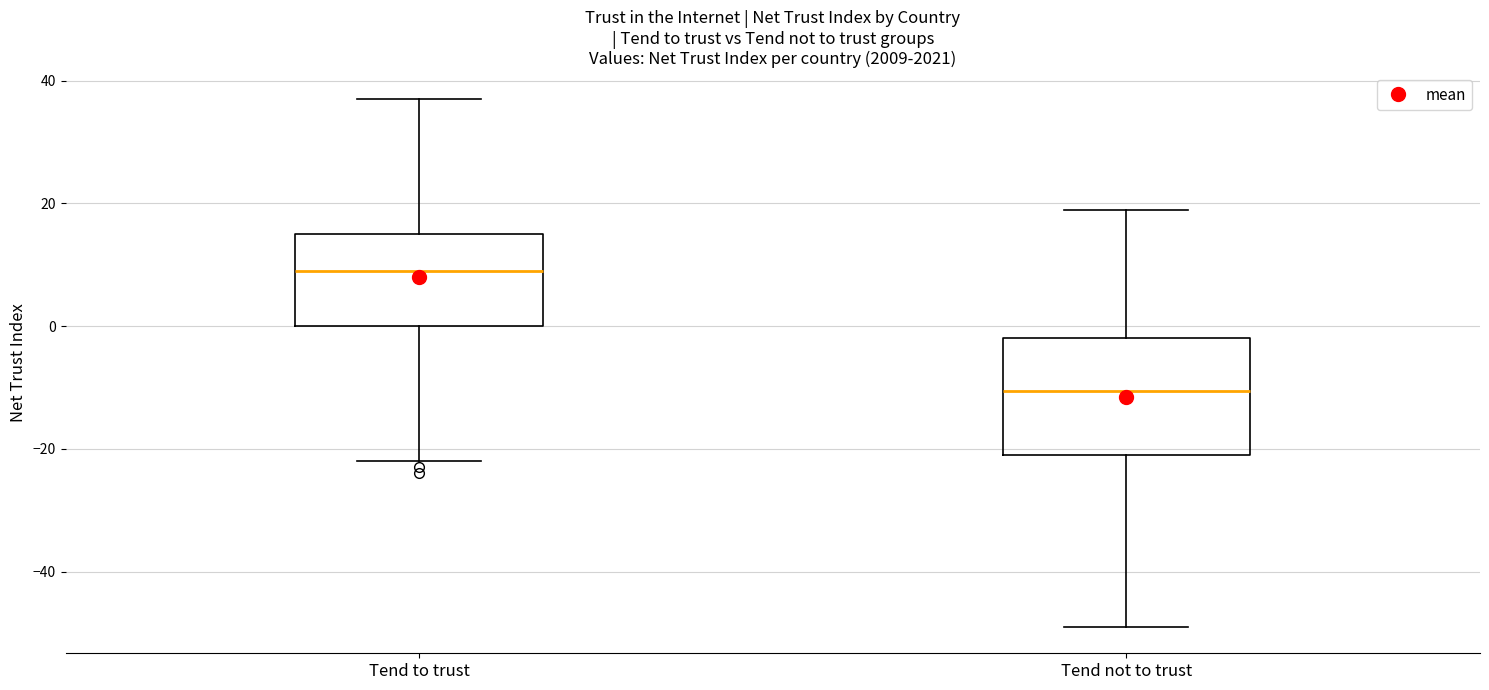

Reading left to right, read every box against the y-axis: the position of its median line, the range the box covers, and the ends of its whiskers. The values are not printed on the chart, so give them approximately, as read against the axis.

Tend to trust: median 10, box 0 to 16, whiskers -22 to 38
Tend not to trust: median -10, box -20 to -2, whiskers -48 to 20